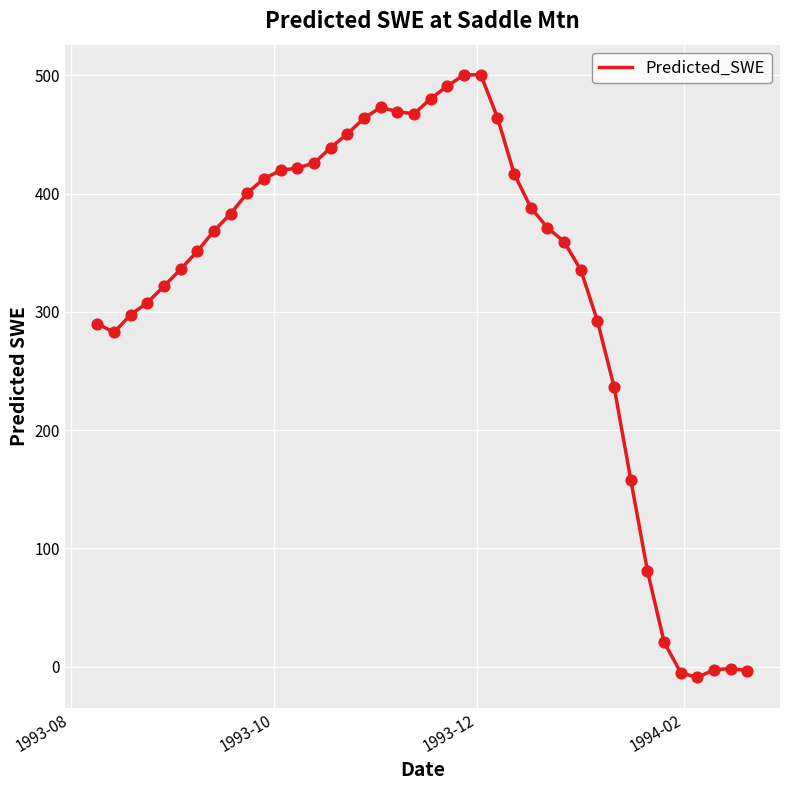

What is the difference between the maximum and minimum values?

509.6